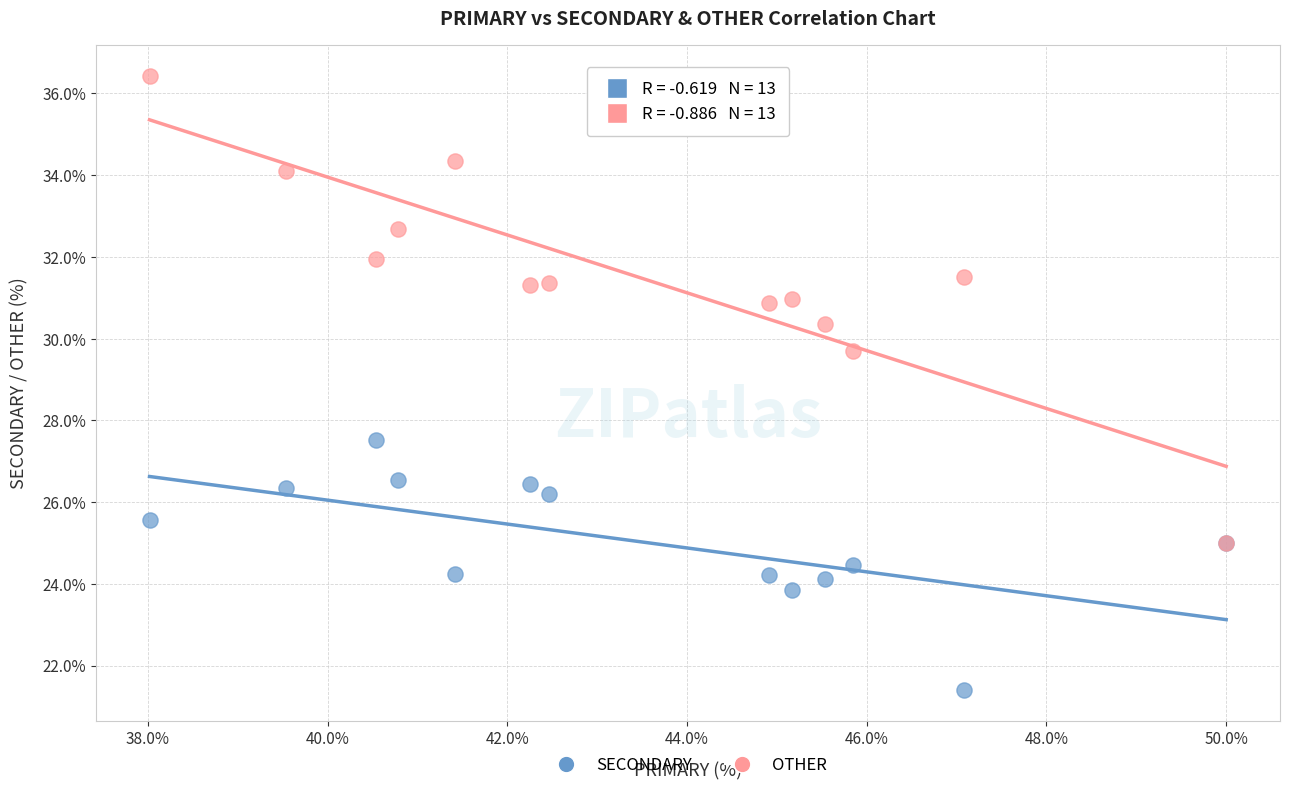

Across all series, what Y value is closest to 28?

27.5